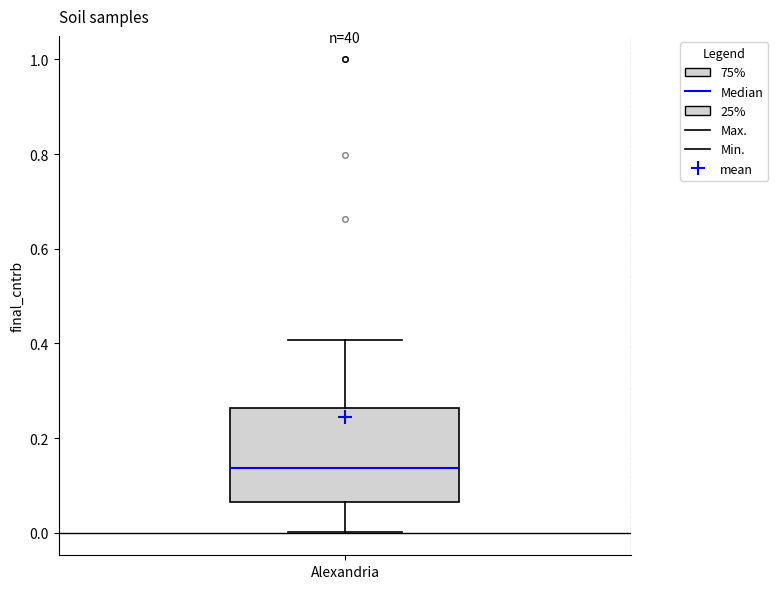

Where does the upper whisker of the box for Alexandria end on the y-axis? The values are not printed on the chart, so give them approximately, as read against the axis.

0.40